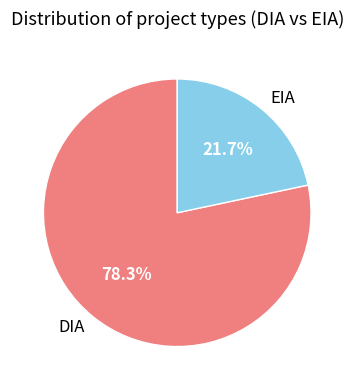

How many segments does this pie chart have?

2